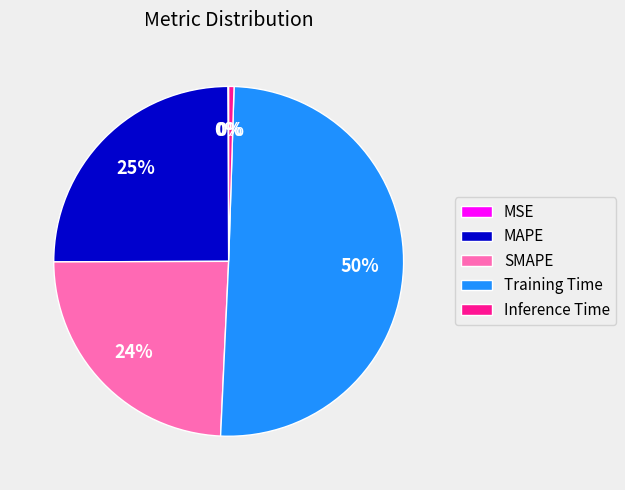

What percentage is the SMAPE slice, to the nearest percent?

24%